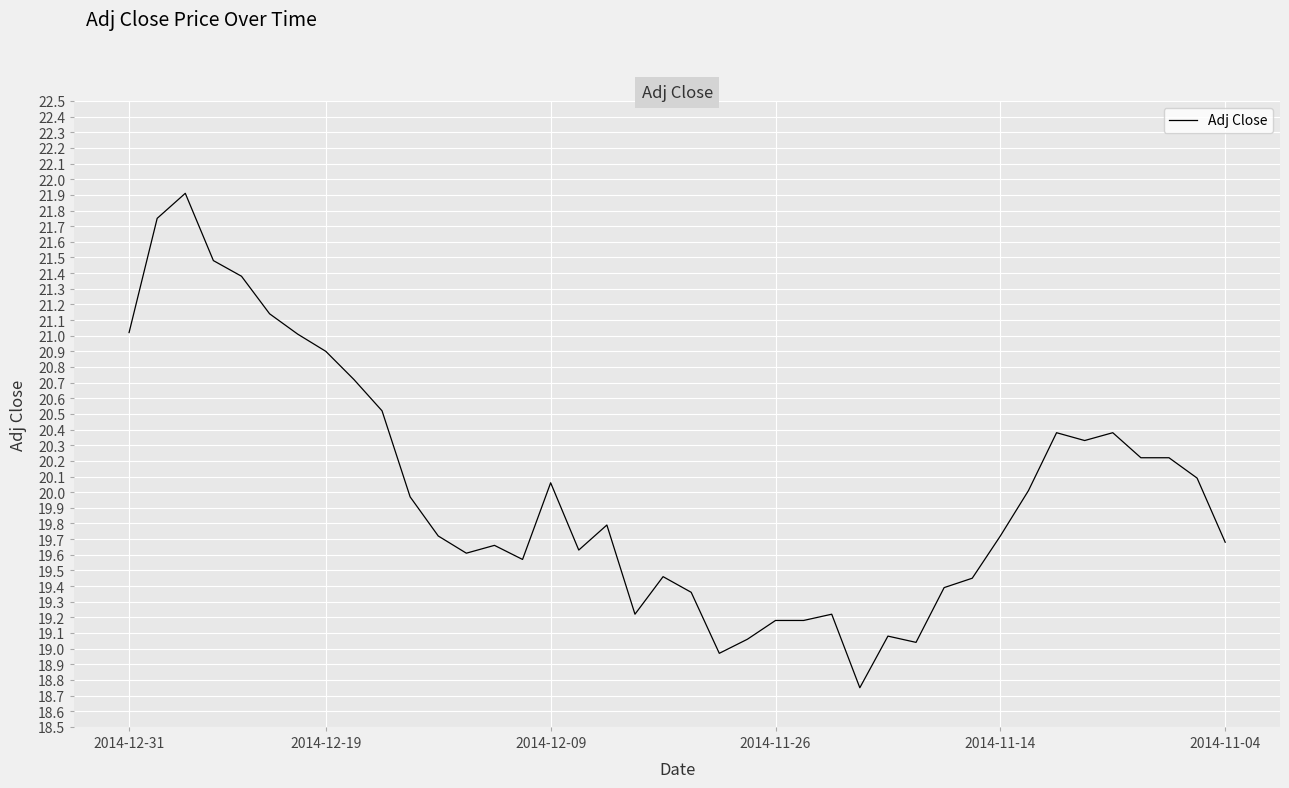

What is the difference between the maximum and minimum values?

3.2